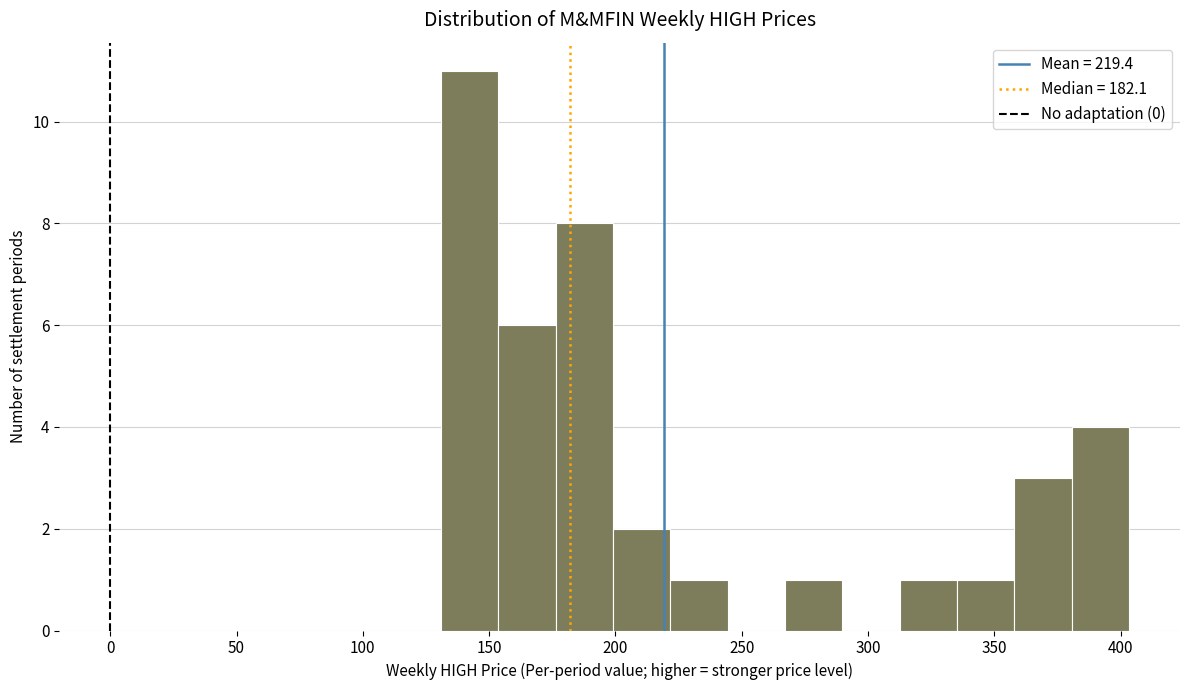

Reading left to right, transcribe this chart: for each bar, give the range it covers on the x-axis and its height. Neither the bar edges nor the heights are printed on the chart, so give them approximately, as read against the axes.

130 to 155: 11
155 to 175: 6
175 to 200: 8
200 to 220: 2
220 to 245: 1
245 to 265: 0
265 to 290: 1
290 to 315: 0
315 to 335: 1
335 to 360: 1
360 to 380: 3
380 to 405: 4